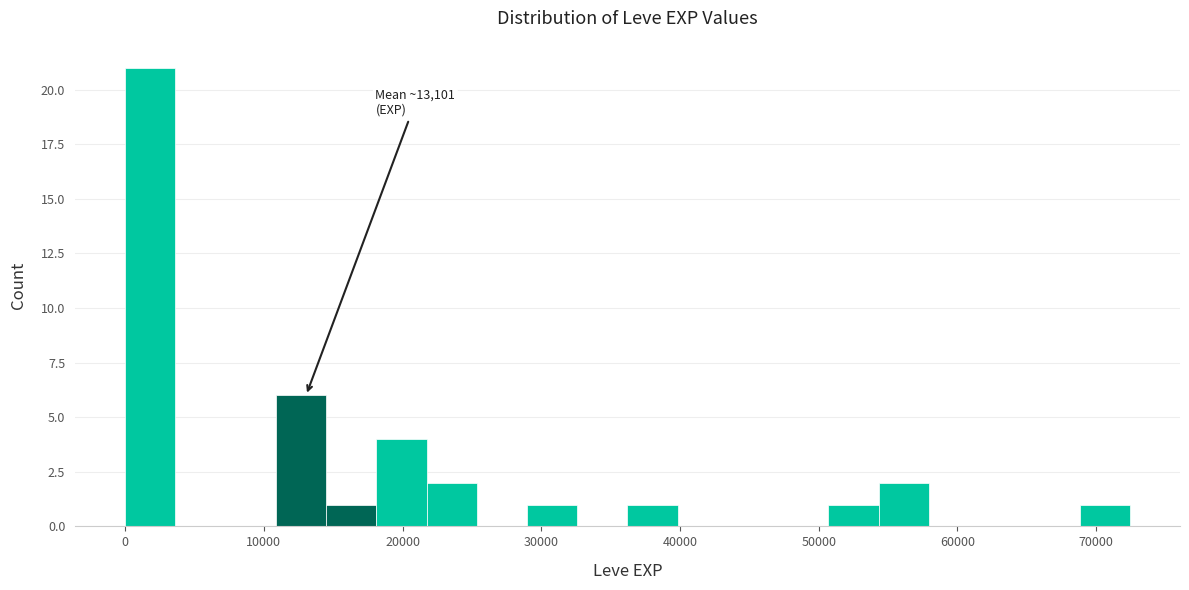

Around what value on the x-axis is the tallest bar? Give the approximate position of its centre, as read against the axis.

2000